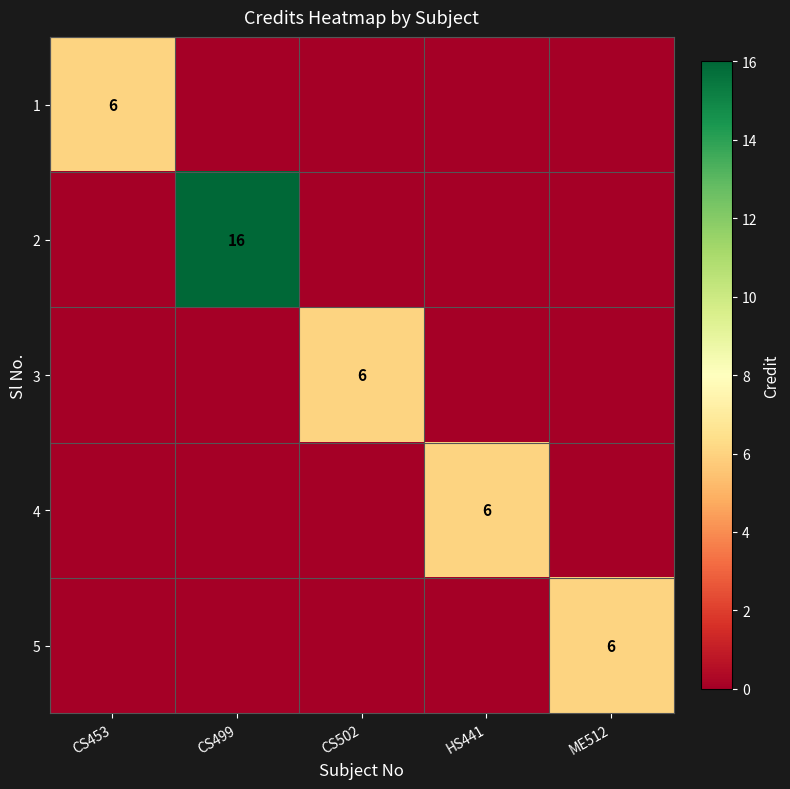

Is it true that 3 equals 6 at CS502?

True